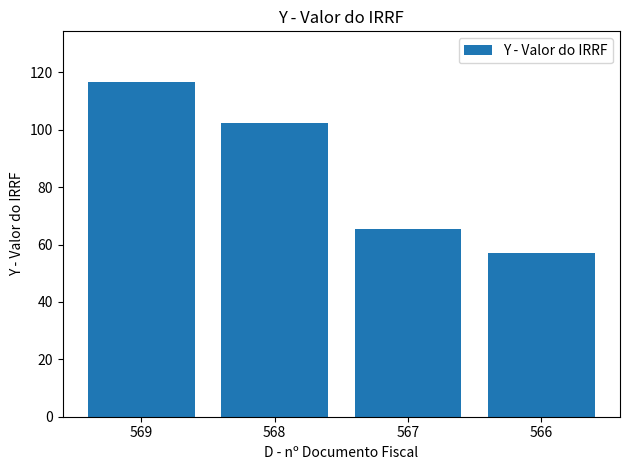

What is the difference between the maximum and minimum values?

59.6